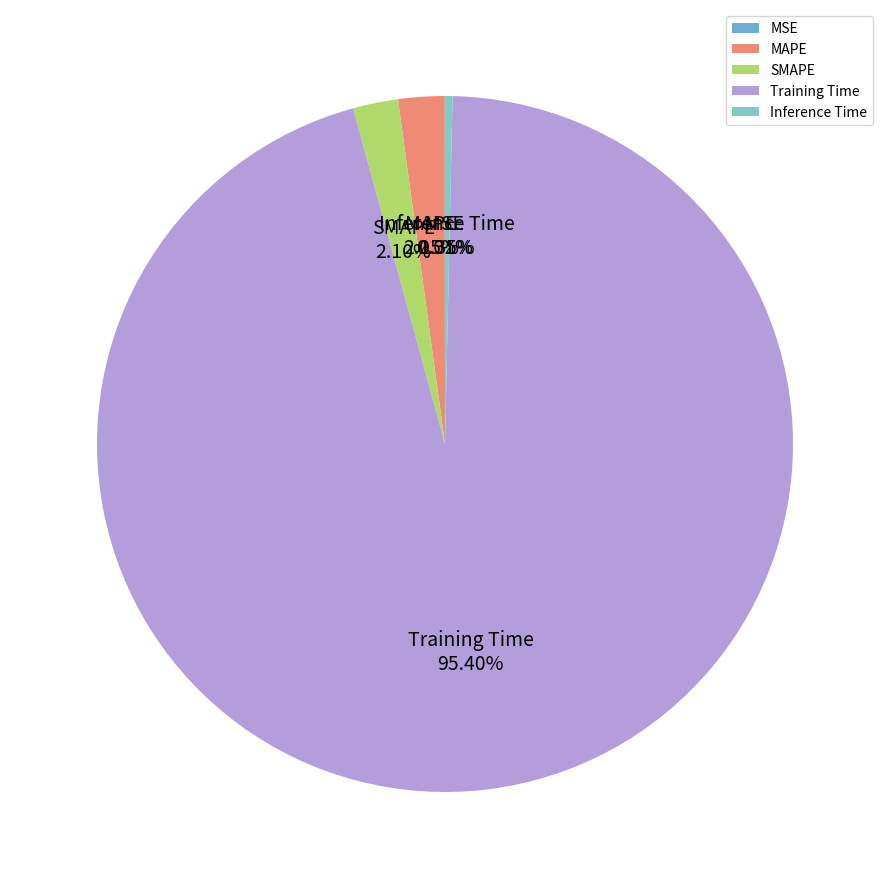

Is there a majority slice in this chart?

Yes